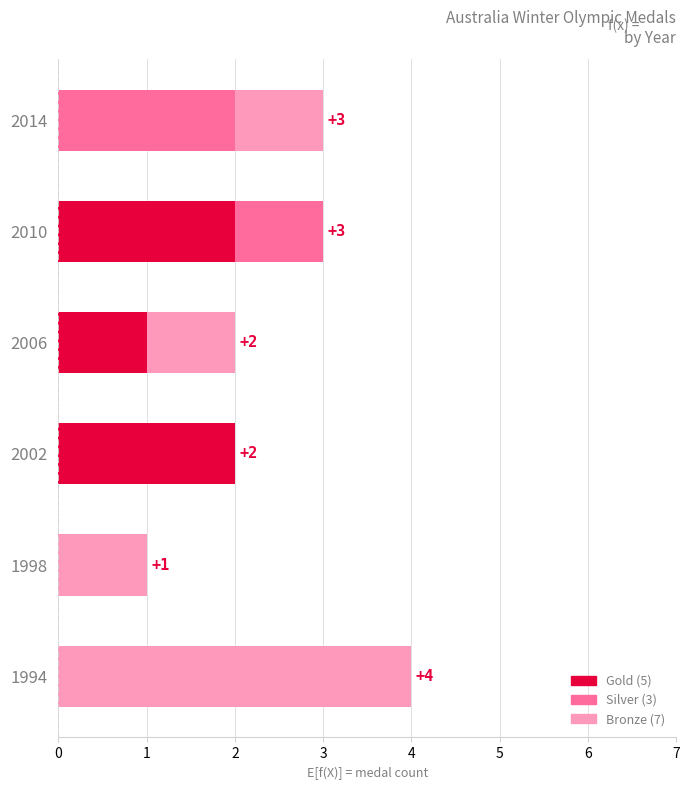

What is the total value across all series at 1994?

4